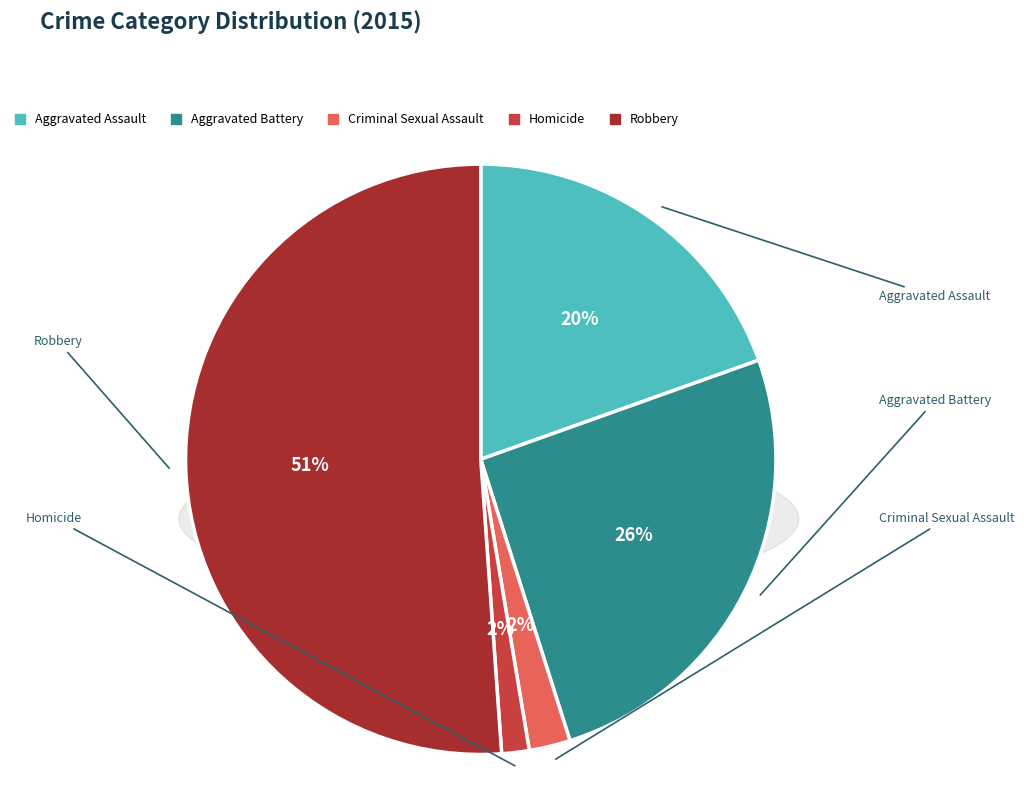

Which has a higher value, Robbery or Homicide?

Robbery